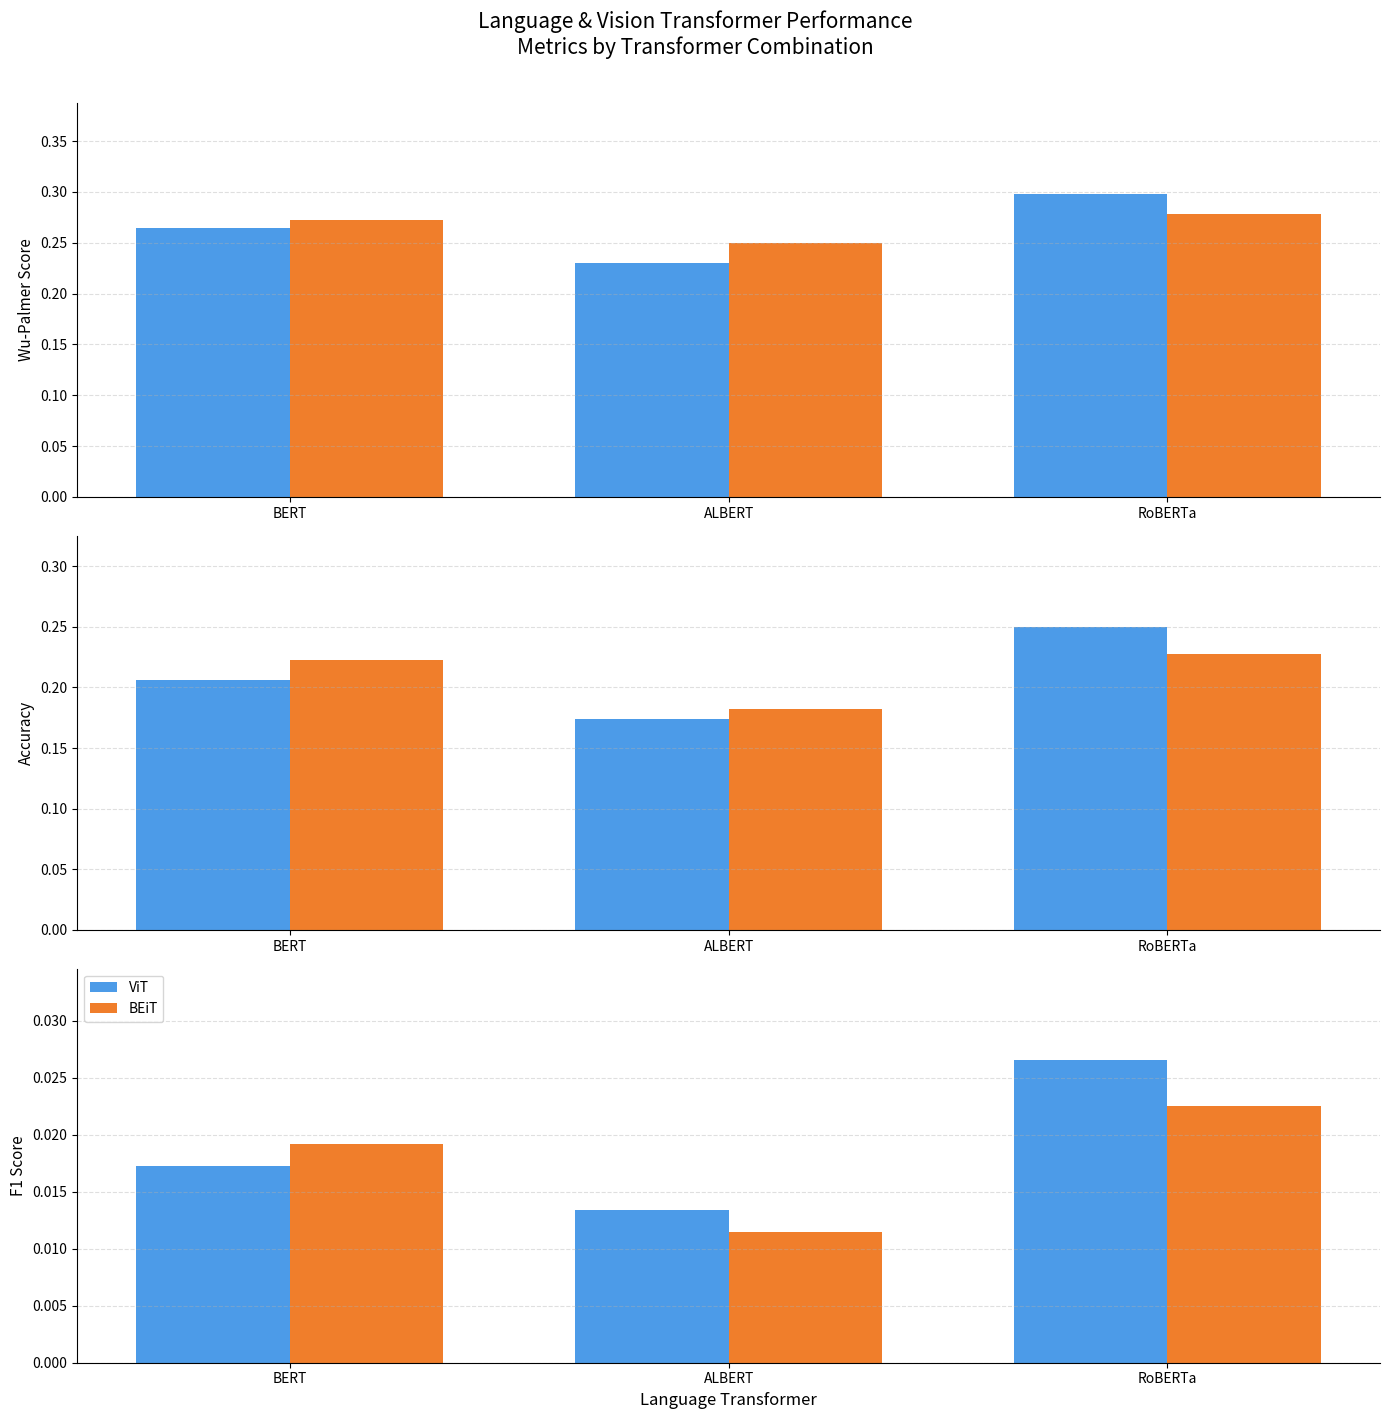

Is it true that ViT equals 0.0 at BERT?

False